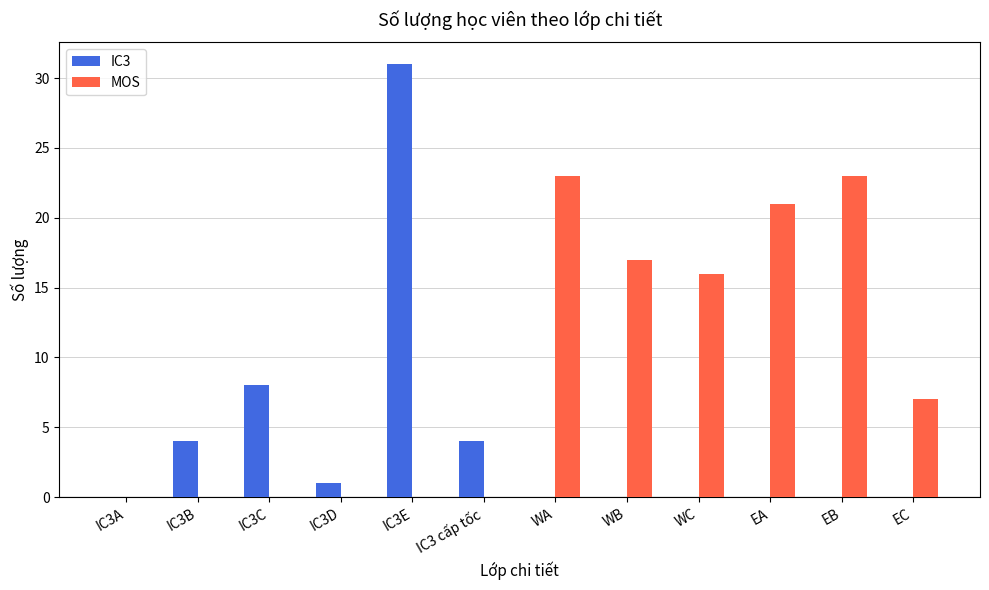

The MOS series shows 8 at IC3E. True or false?

False